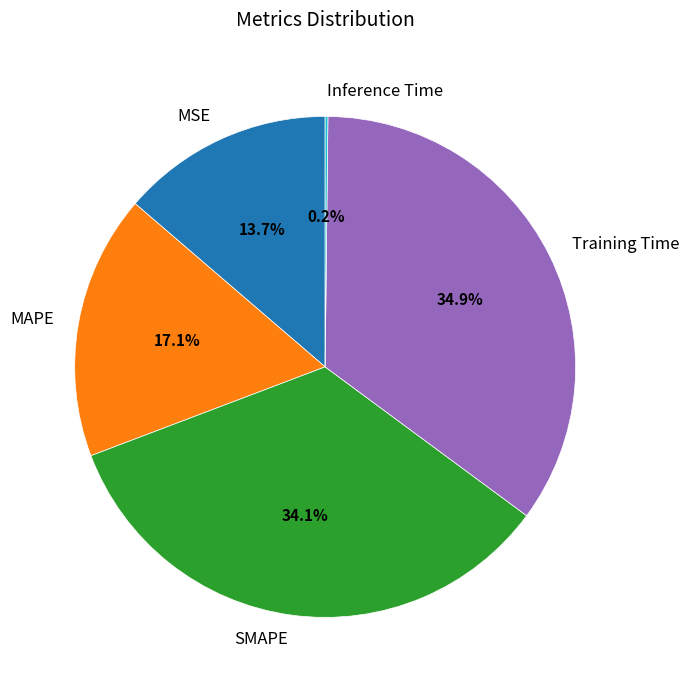

What is the total percentage of MSE and Training Time?

48.6%